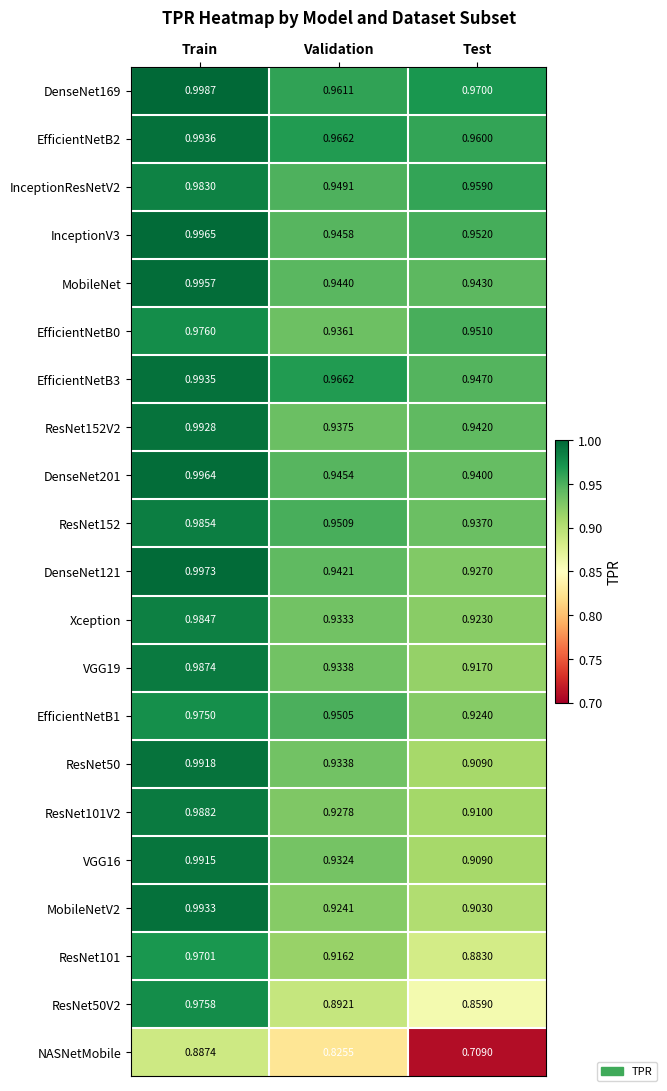

Rank the series at Train from highest to lowest value.

DenseNet169, DenseNet121, InceptionV3, DenseNet201, MobileNet, EfficientNetB2, EfficientNetB3, MobileNetV2, ResNet152V2, ResNet50, VGG16, ResNet101V2, VGG19, ResNet152, Xception, InceptionResNetV2, EfficientNetB0, ResNet50V2, EfficientNetB1, ResNet101, NASNetMobile